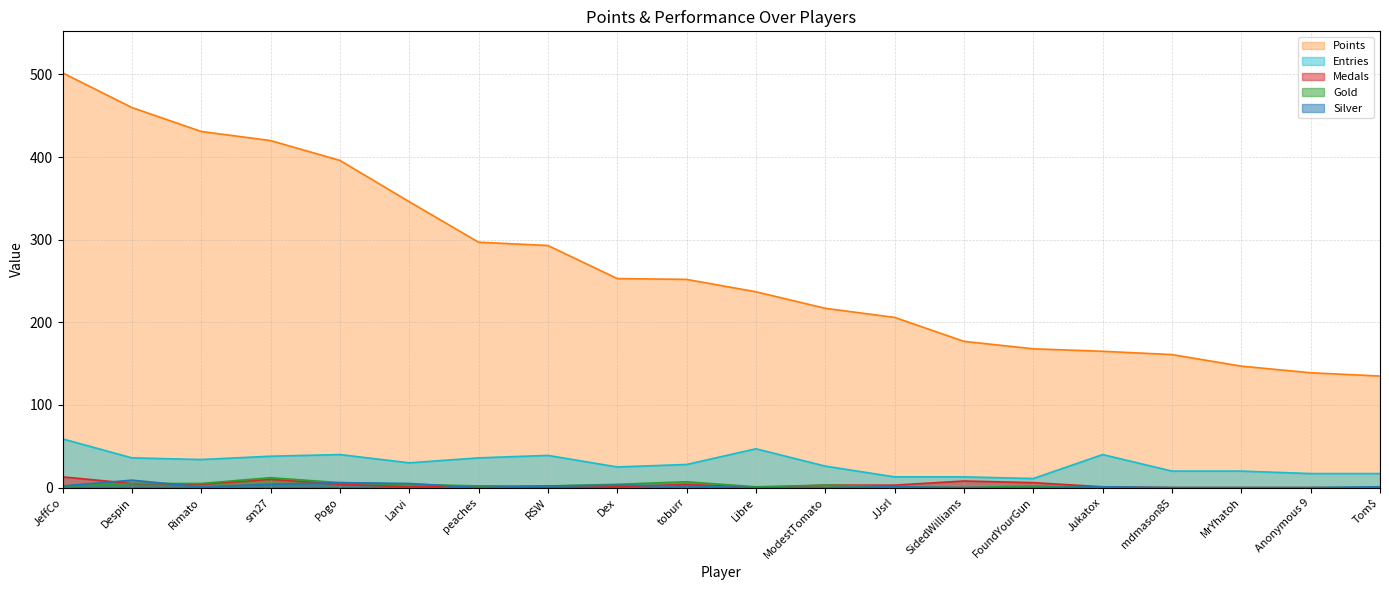

Which series has the largest total across all categories?

Points